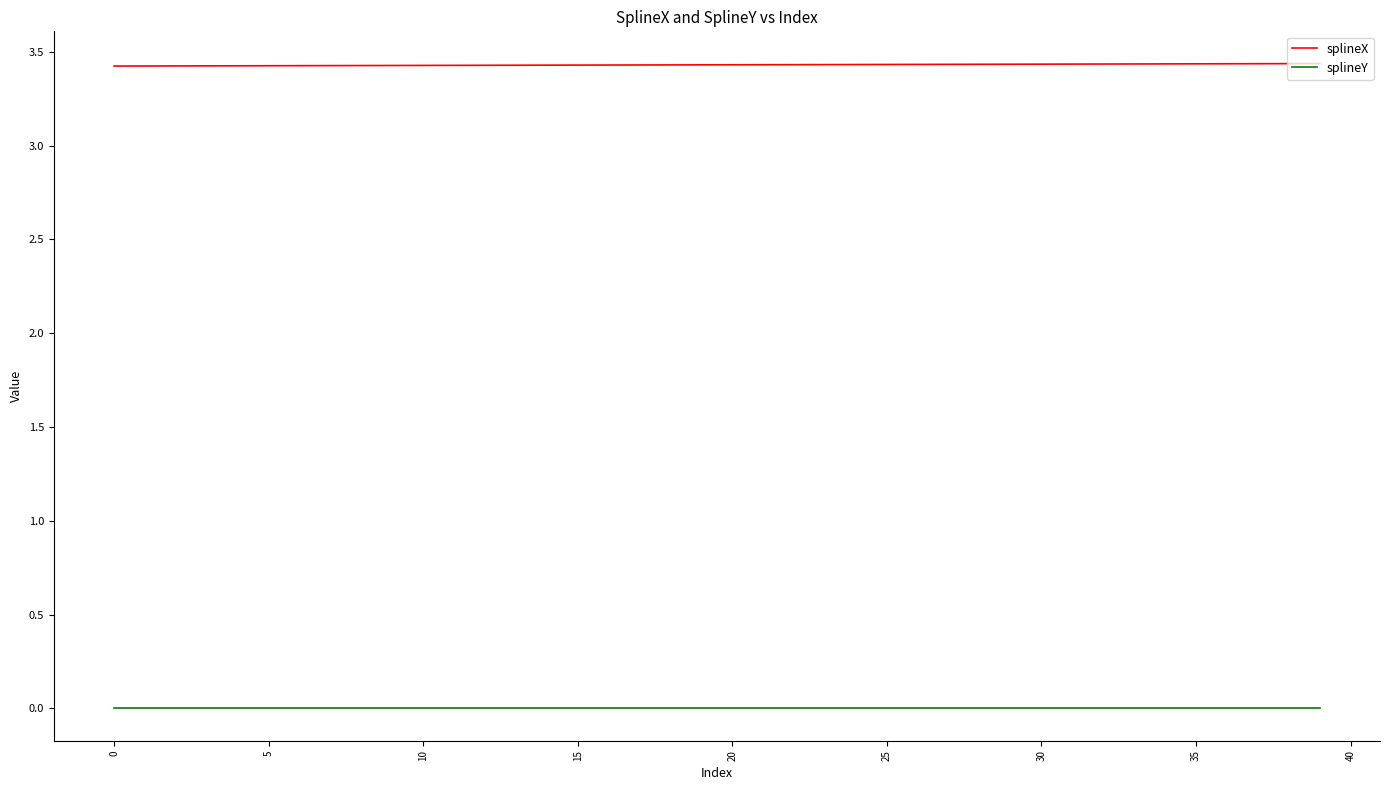

True or false: splineX and splineY intersect in this chart.

False